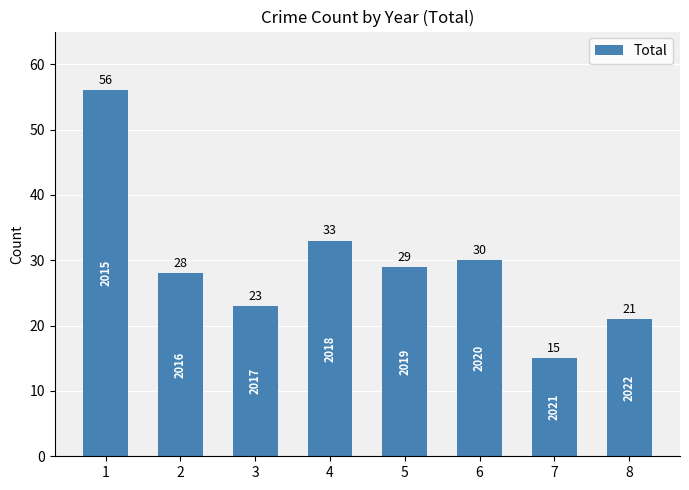

True or false: the data shows 37 at 1.

False